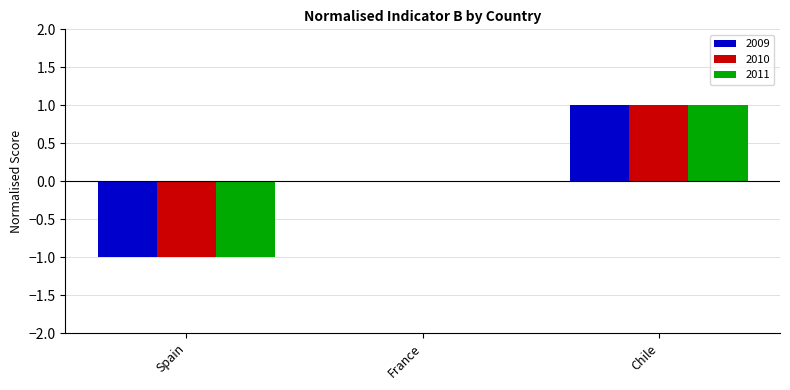

True or false: 2010 has a value of 0 at France.

True